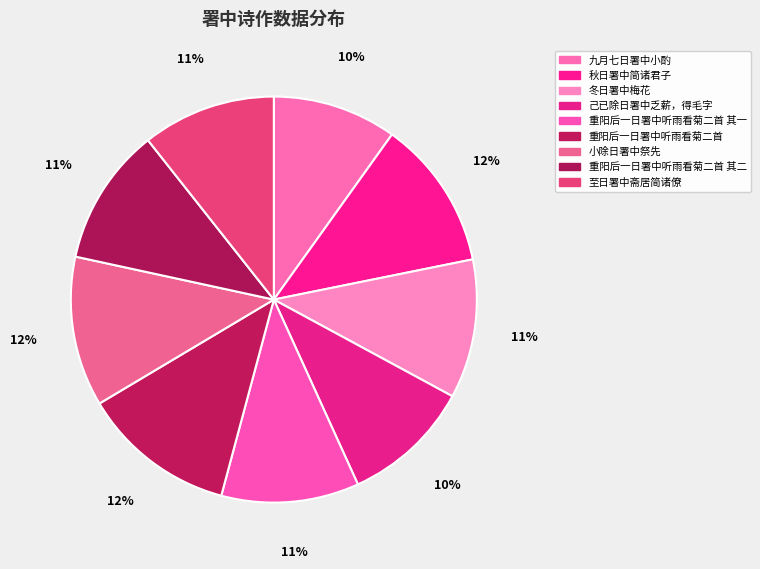

To the nearest percent, what is the combined percentage of 重阳后一日署中听雨看菊二首 其二 and 至日署中斋居简诸僚?

22%